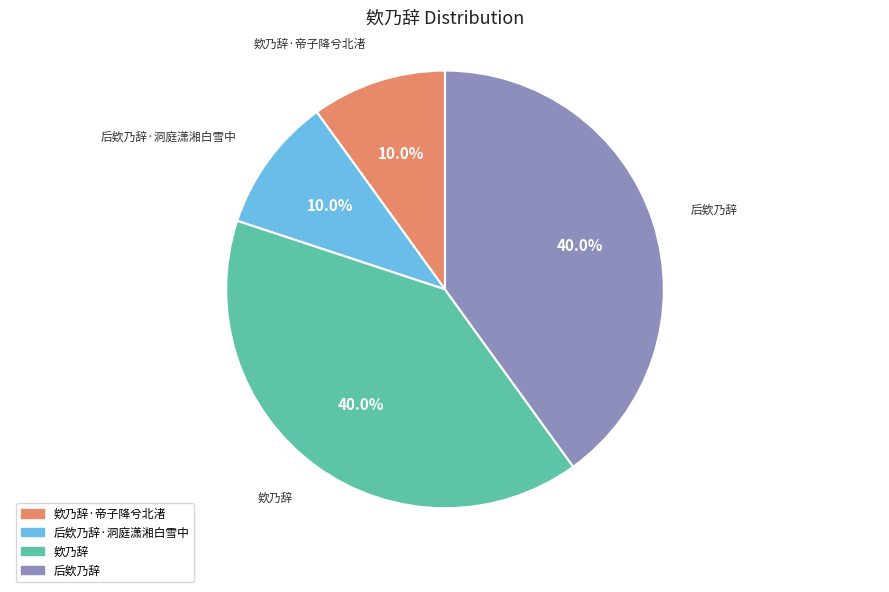

What percentage is the 欸乃辞 slice, to the nearest percent?

40%